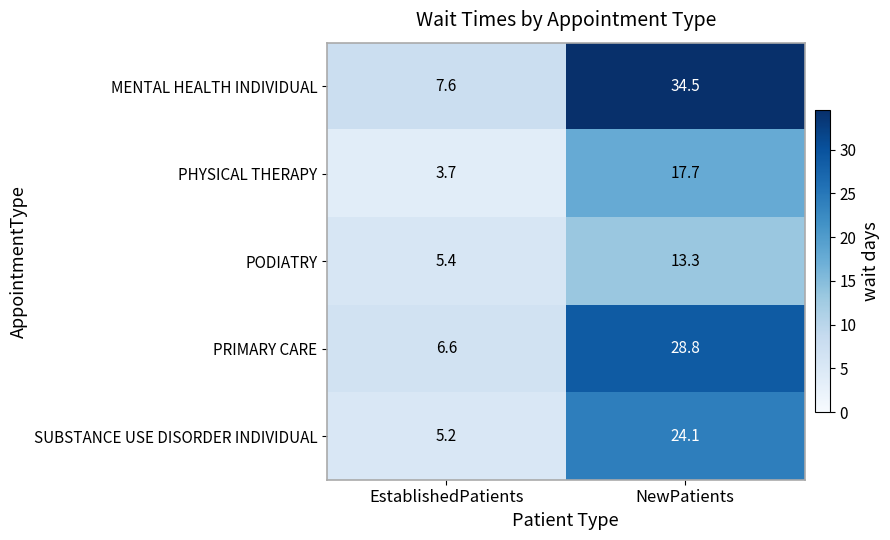

The SUBSTANCE USE DISORDER INDIVIDUAL series shows 24.1 at NewPatients. True or false?

True